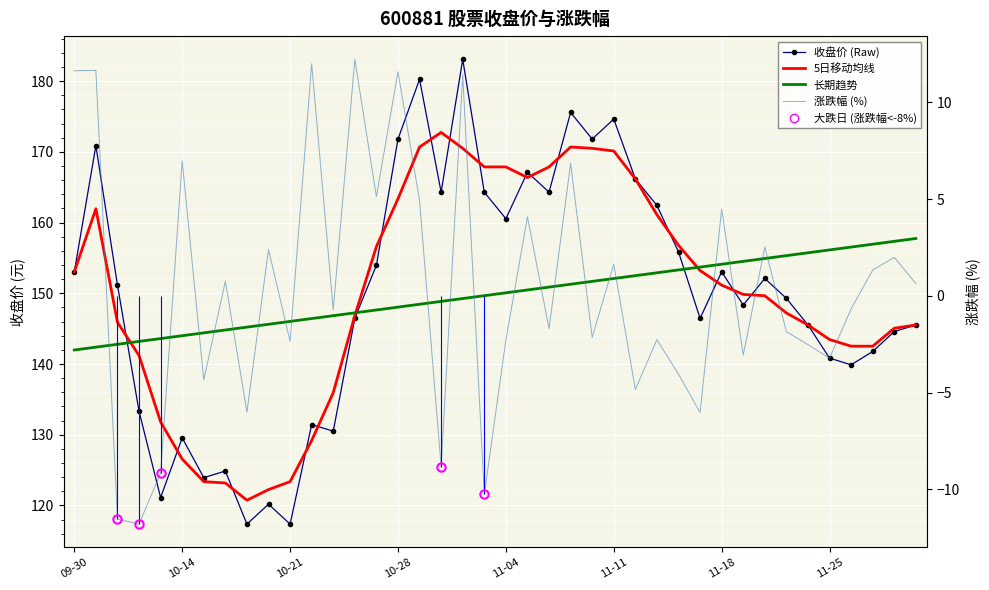

What is the average value of the 长期趋势 series?

149.9